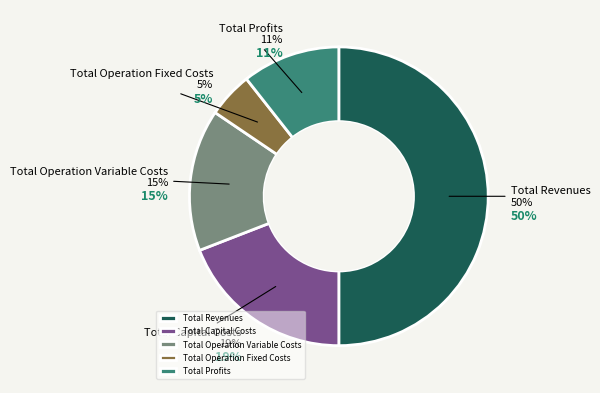

Which slice is the largest?

Total Revenues